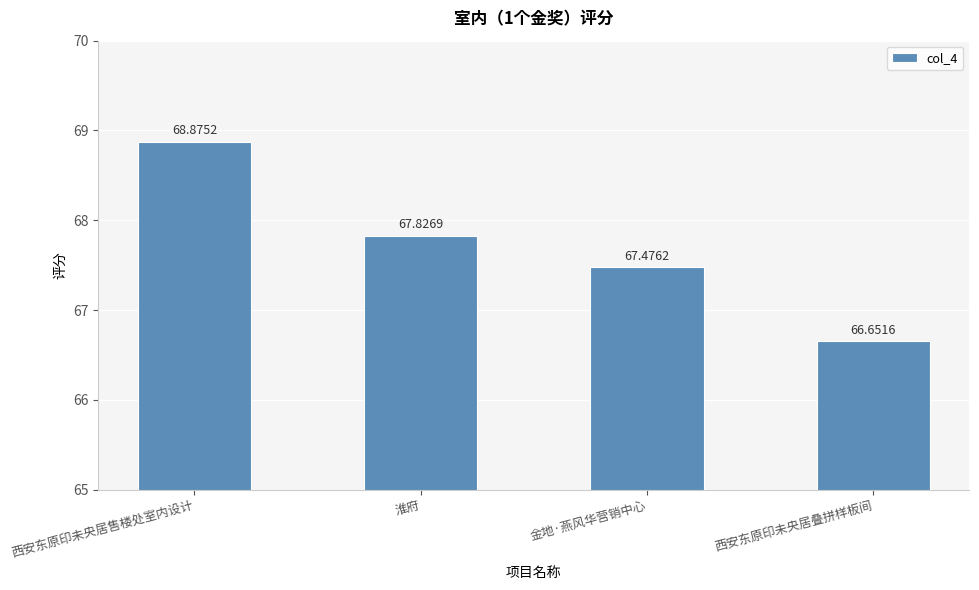

What is the difference between the second highest and minimum values?

1.2